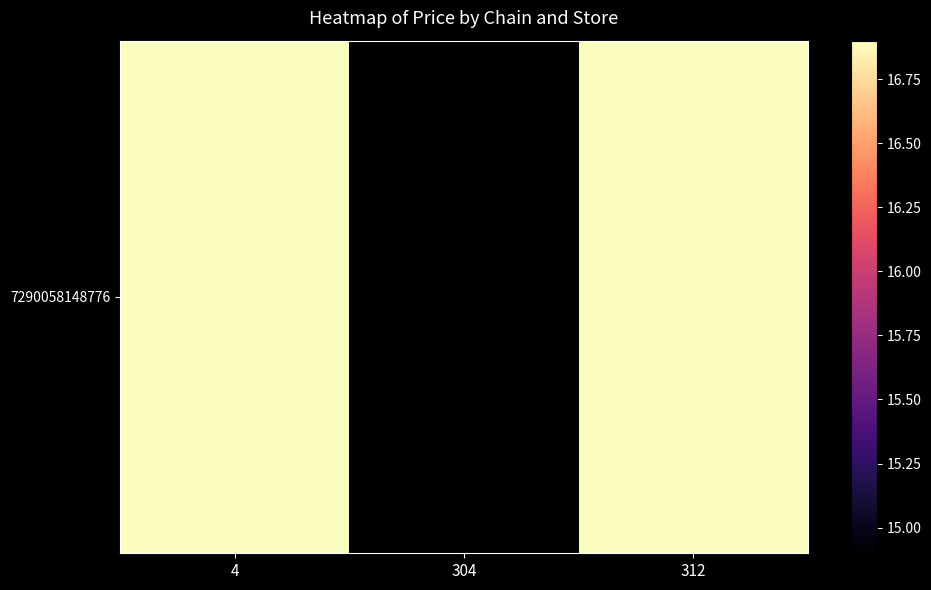

Which has a higher value, 4 or 304?

4